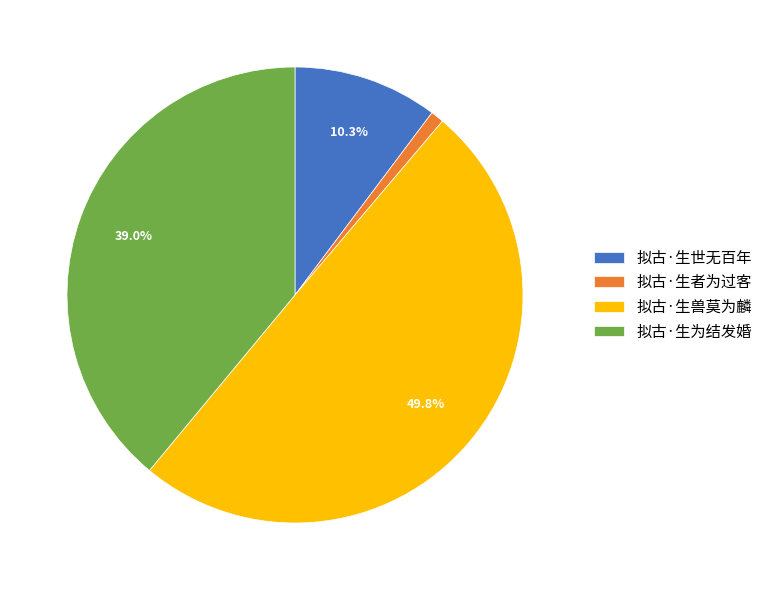

Count the number of slices in the pie.

4